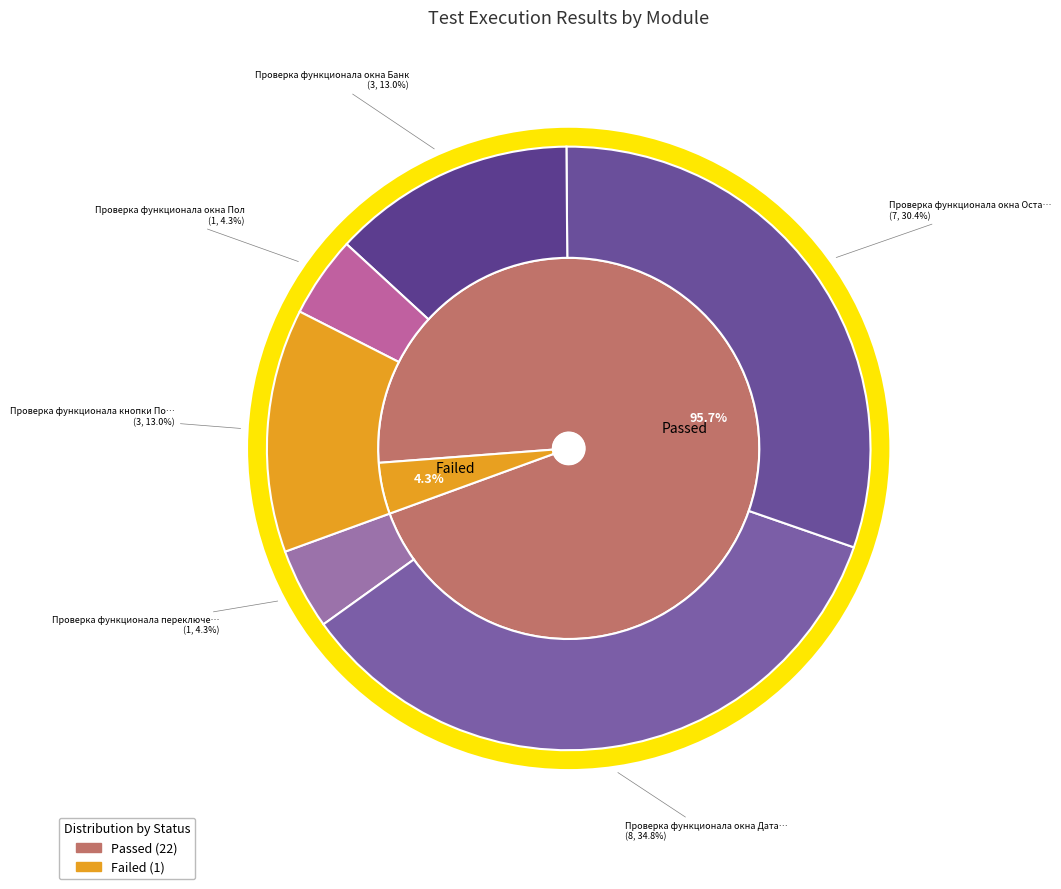

To the nearest percent, what is the difference between the Failed and Passed slice percentages?

91%